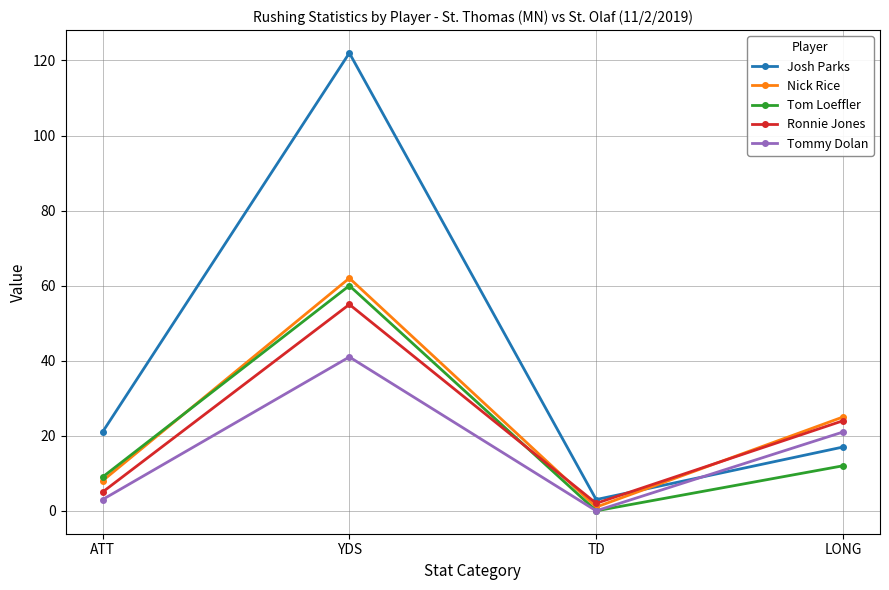

How many intersections are there between Josh Parks and Nick Rice?

1